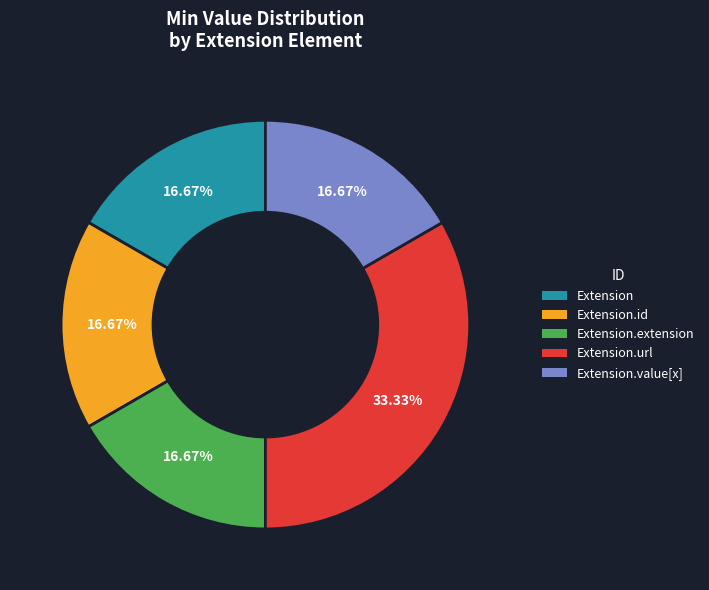

Is there a majority slice in this chart?

No